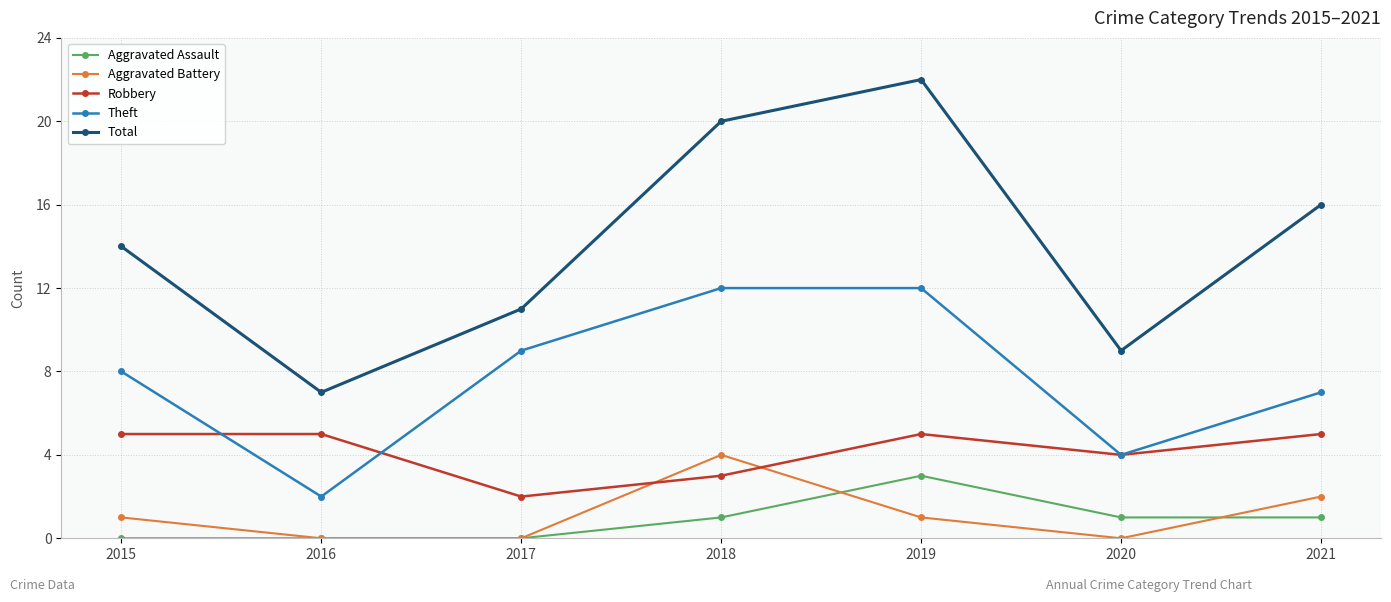

Reading left to right, what are all the values shown in this chart?

Aggravated Assault: 2015=0	2016=0	2017=0	2018=1	2019=3	2020=1	2021=1
Aggravated Battery: 2015=1	2016=0	2017=0	2018=4	2019=1	2020=0	2021=2
Robbery: 2015=5	2016=5	2017=2	2018=3	2019=5	2020=4	2021=5
Theft: 2015=8	2016=2	2017=9	2018=12	2019=12	2020=4	2021=7
Total: 2015=14	2016=7	2017=11	2018=20	2019=22	2020=9	2021=16